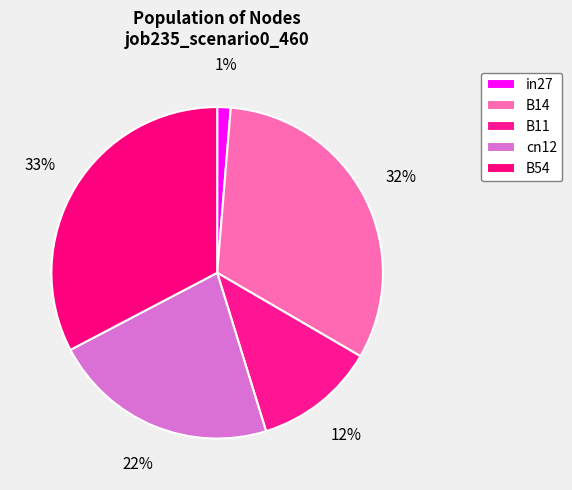

Count the number of slices in the pie.

5